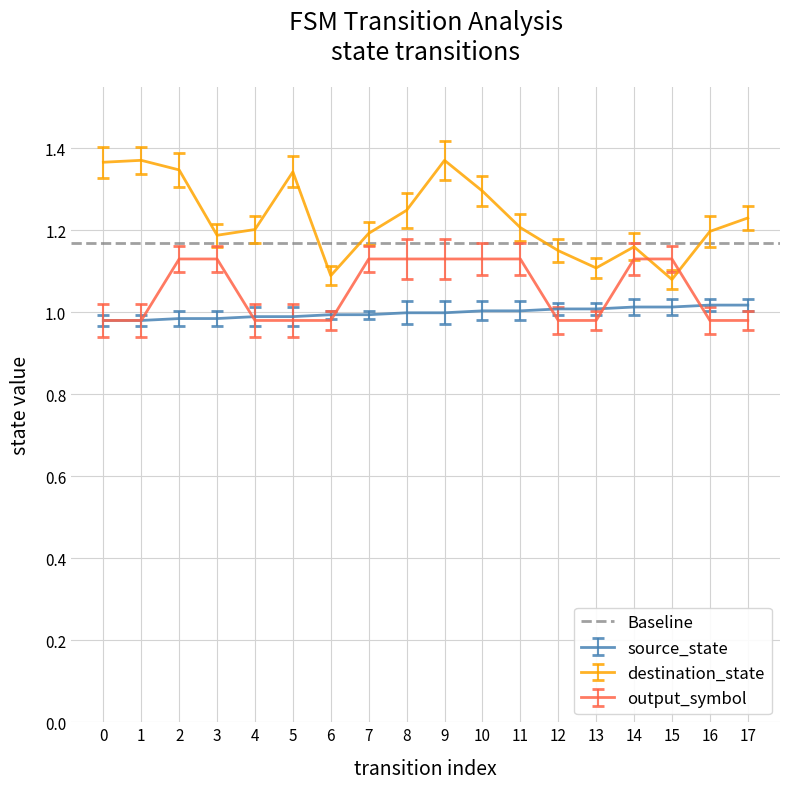

What is the maximum value shown in the chart?

1.4